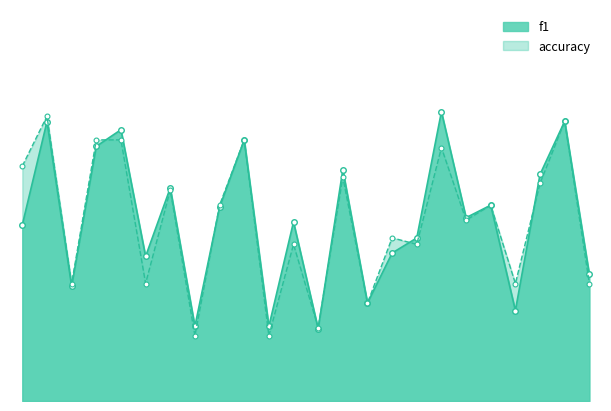

Rank the series at 7 from highest to lowest value.

f1, accuracy